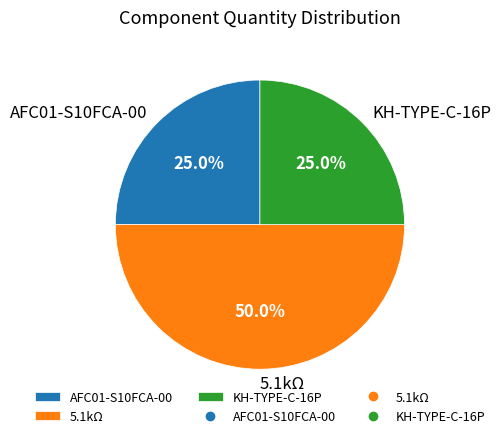

Which category has the biggest portion of the pie?

5.1kΩ